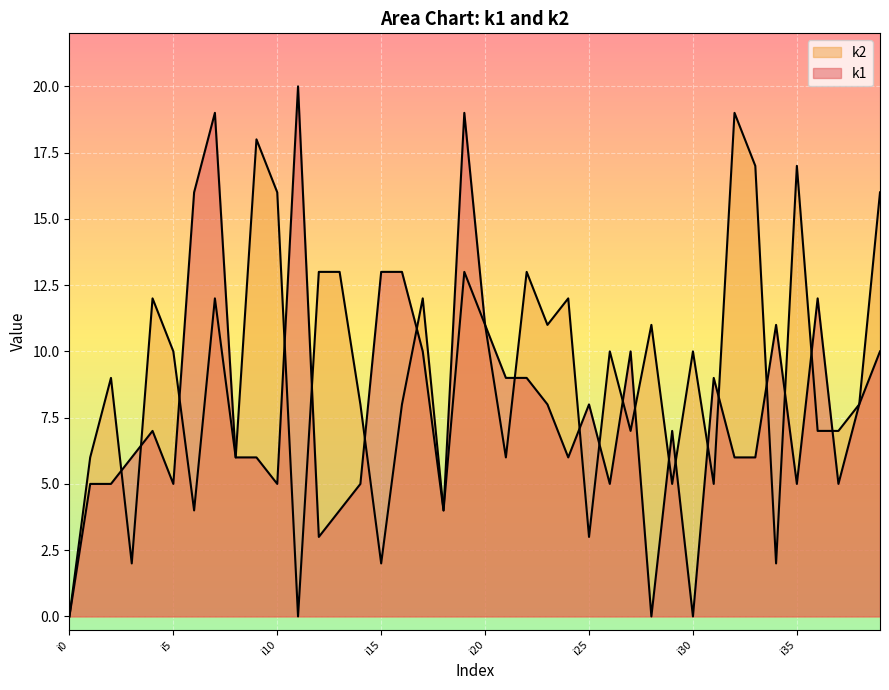

What is the value of the k2 point at the 35th from the left?

2